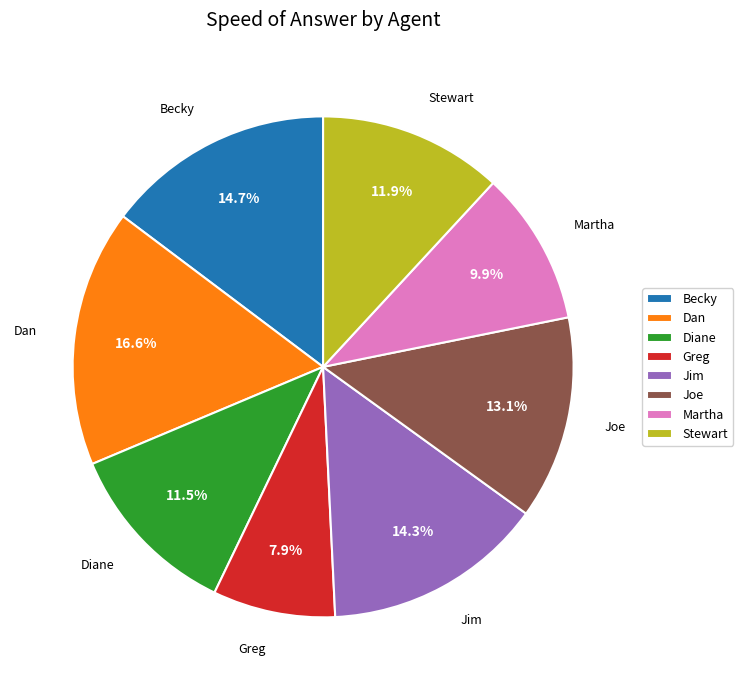

To the nearest percent, what percentage of the pie is Greg?

8%